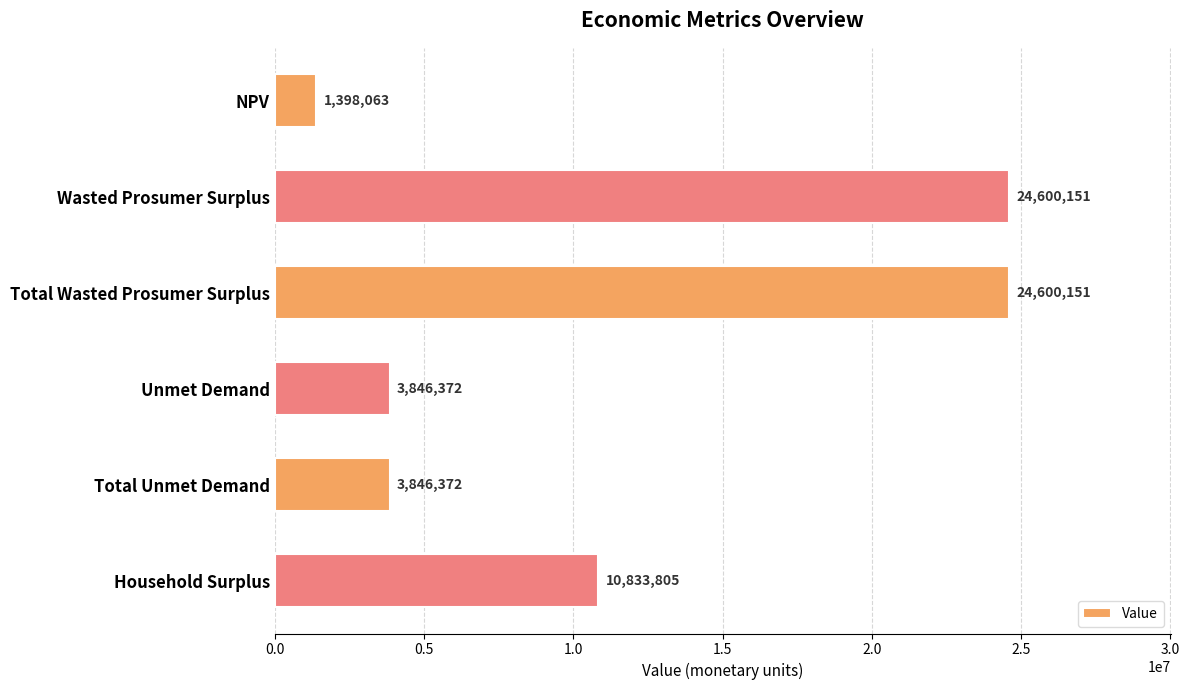

What is the label of the 1st bar from the top?

NPV